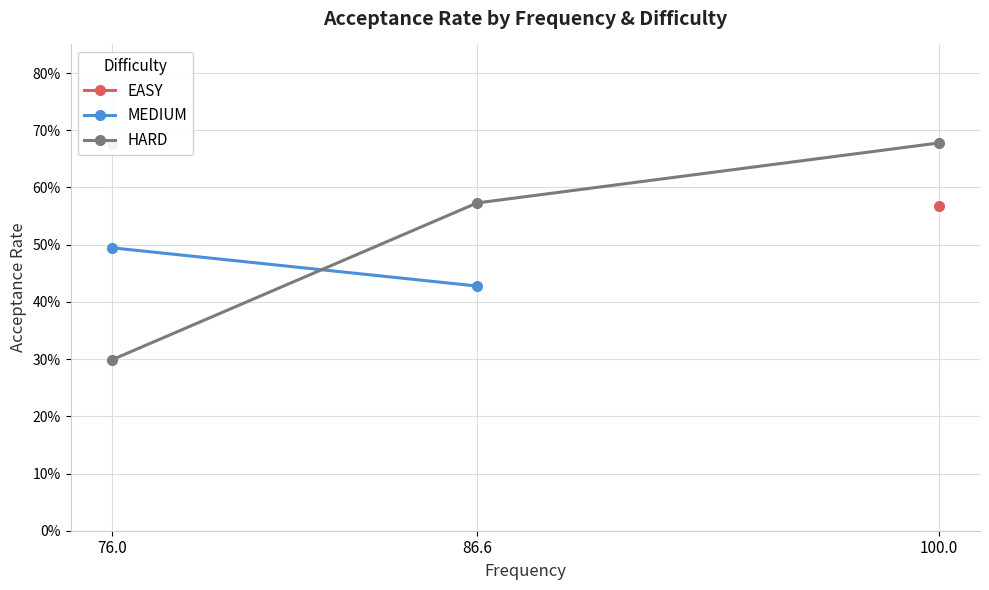

Does the chart display data point markers on the line(s)?

Yes